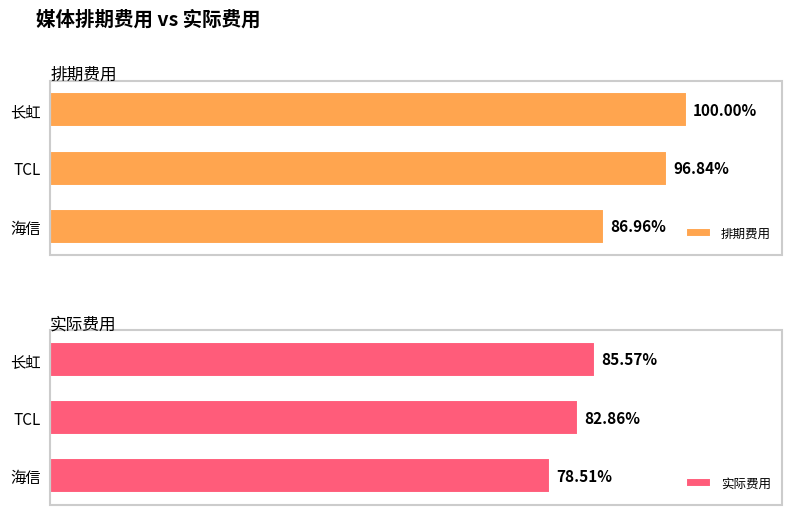

What are all the series names shown in the legend?

排期费用, 实际费用